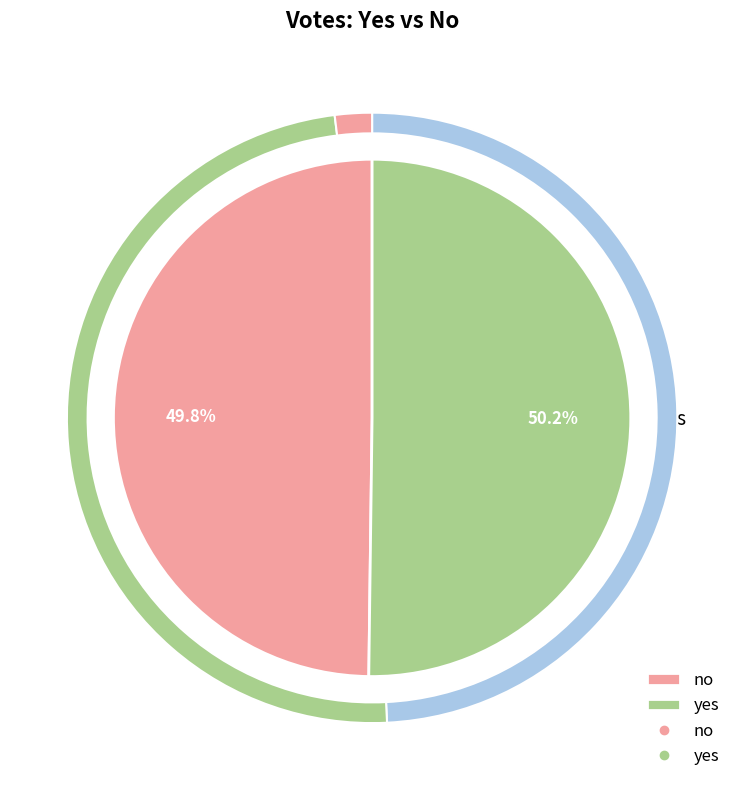

To the nearest percent, what is the combined percentage of yes and no?

100%